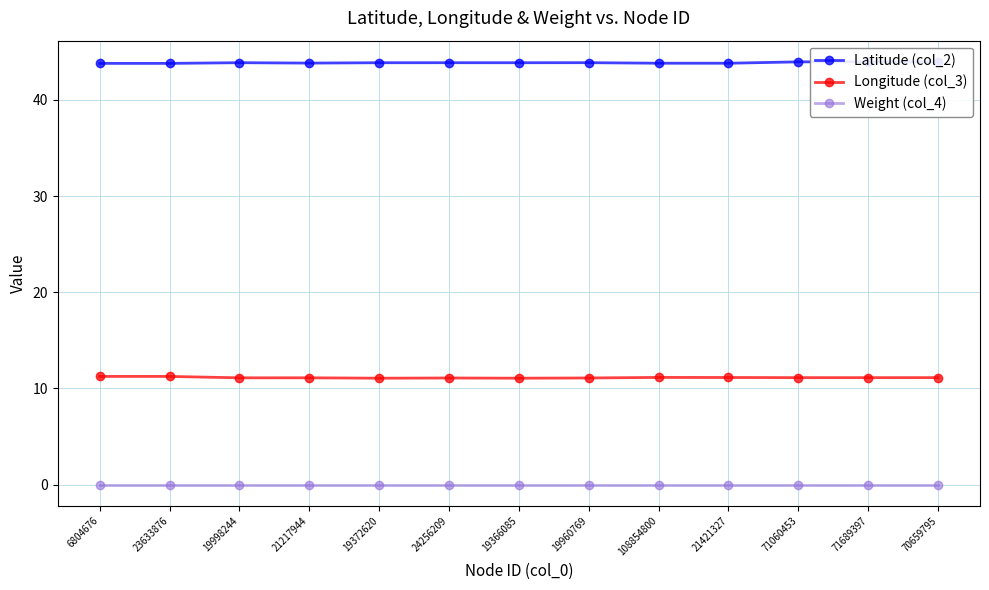

True or false: Weight (col_4) has a value of 0.0 at 19998244.

True